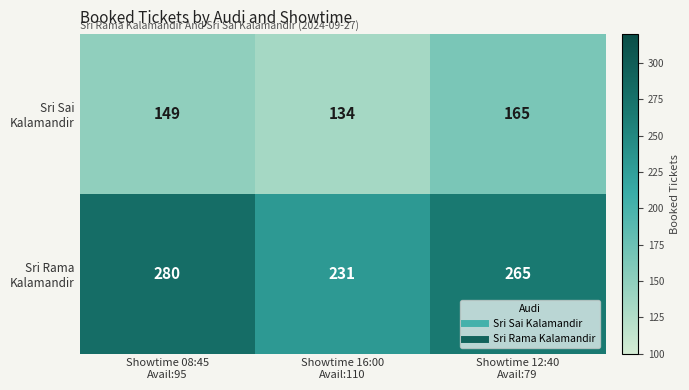

At how many categories does at least one series exceed 193?

3